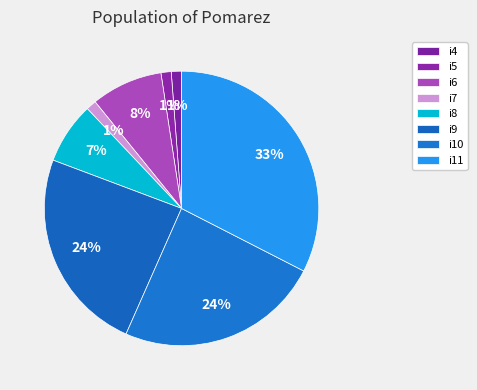

Approximately how many times larger is the value at i6 compared to i9?

0.3